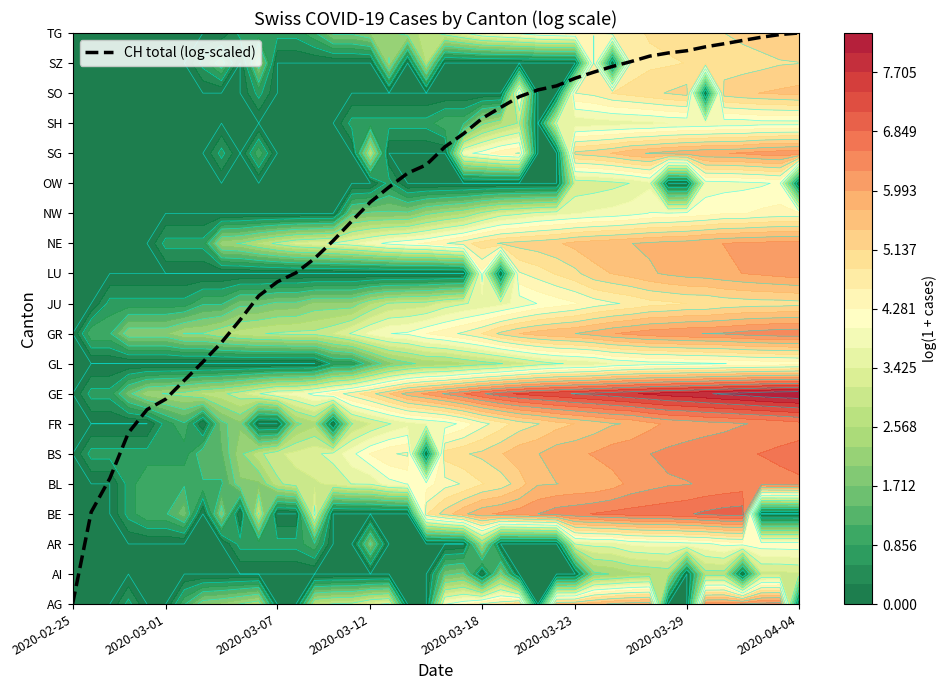

What is the difference between the maximum and second lowest values?

15.9